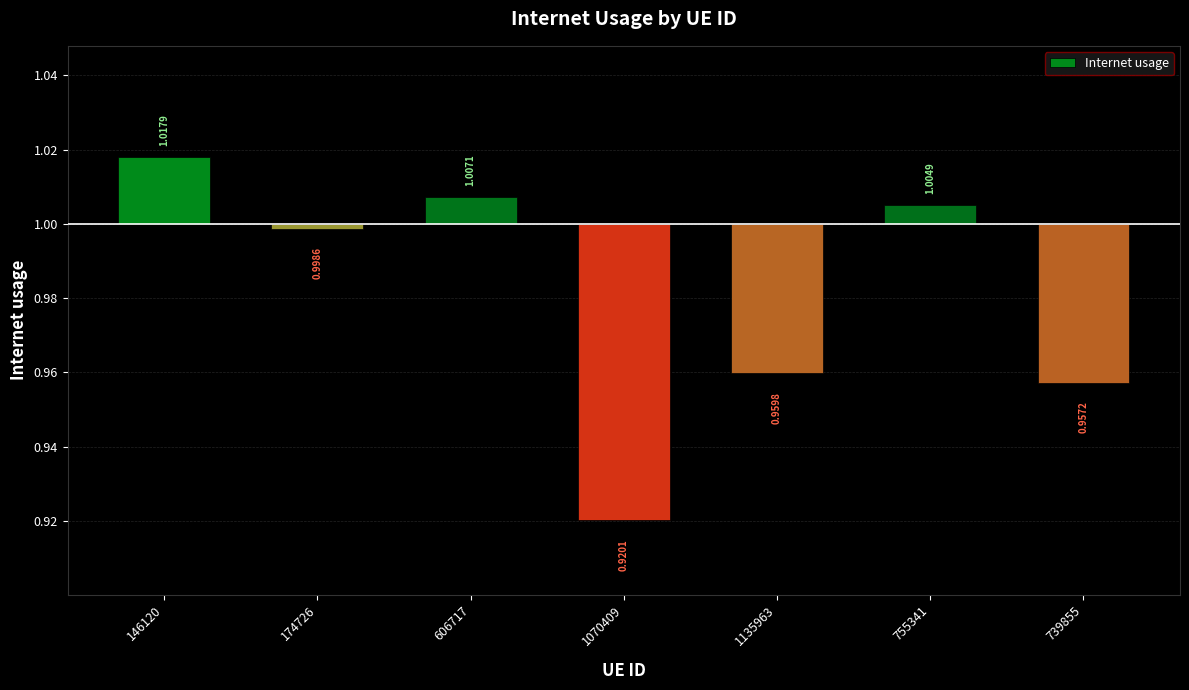

How many series are shown in this chart?

1